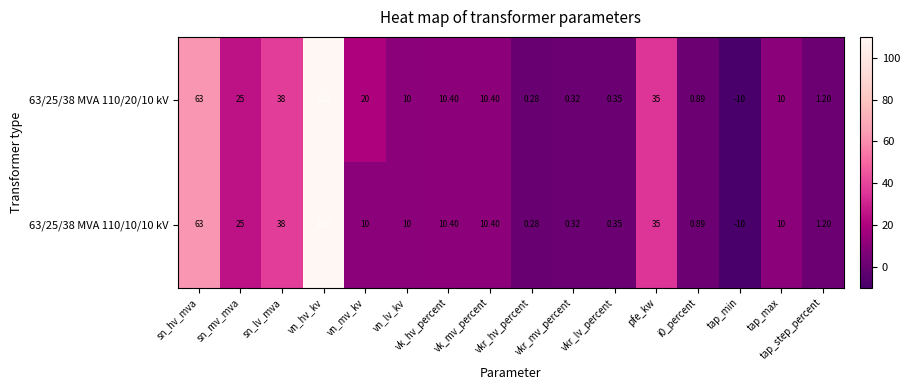

Which series has the largest total across all categories?

63/25/38 MVA 110/20/10 kV